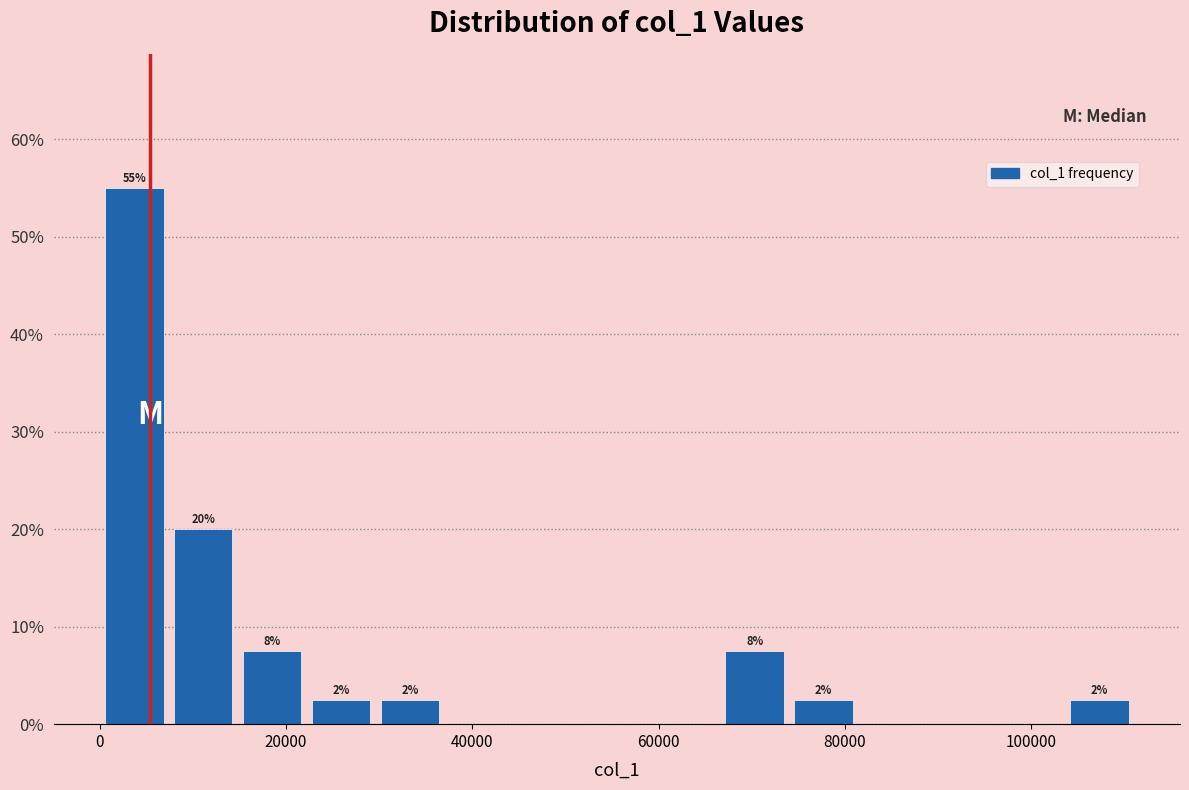

Around what value on the x-axis is the tallest bar? Give the approximate position of its centre, as read against the axis.

4000